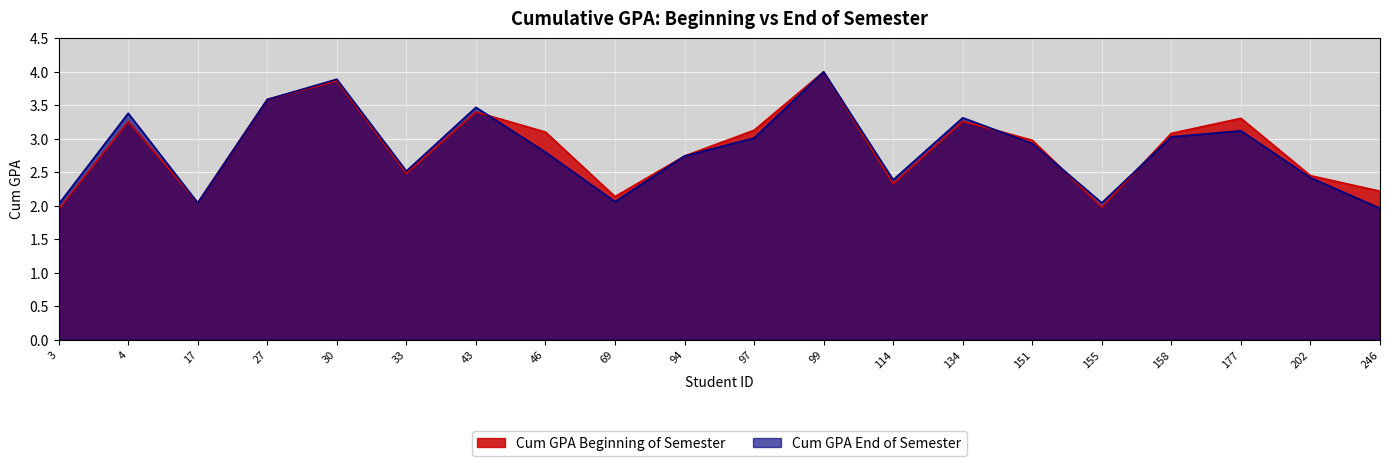

What is the average value of the Cum GPA End of Semester series?

2.8